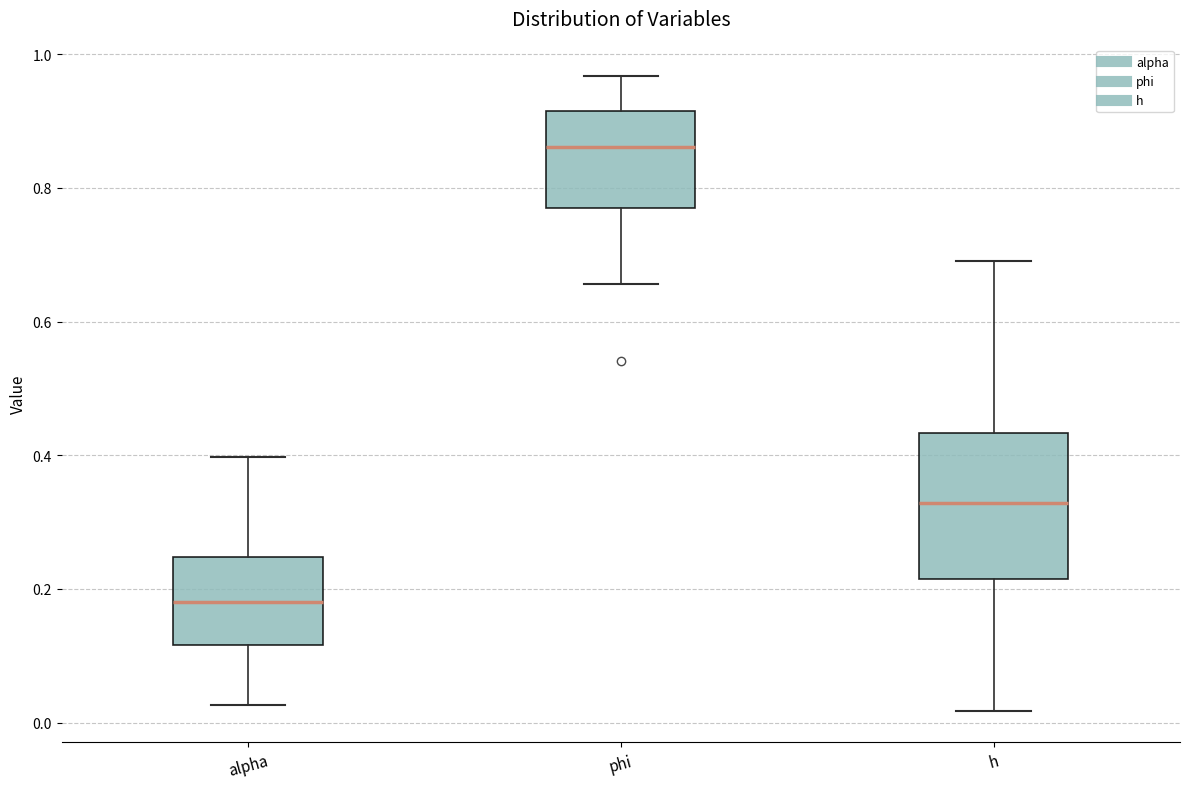

Which box has the highest median line?

phi